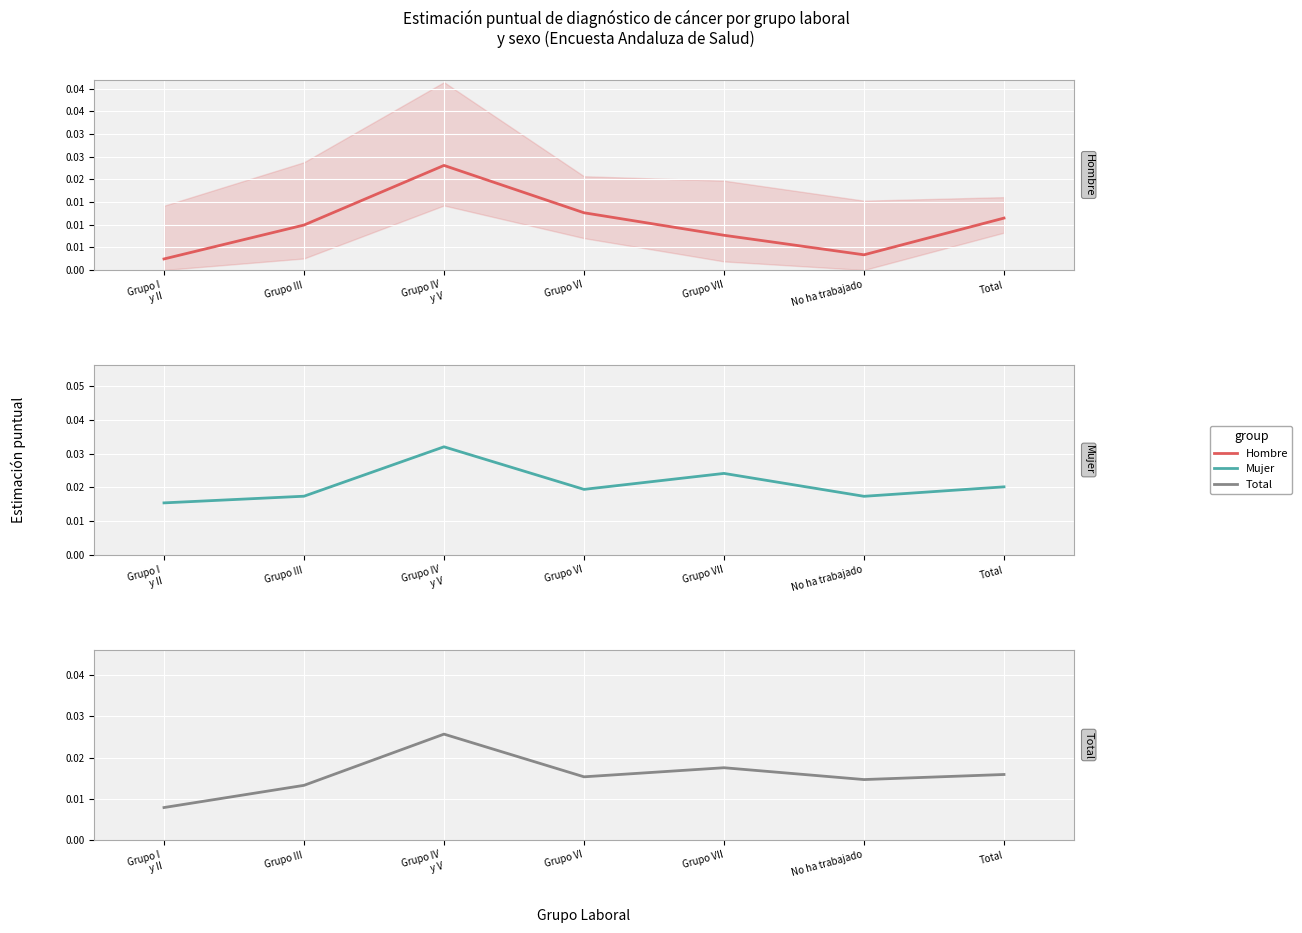

Rank the series by their maximum value, from lowest to highest.

Hombre, Total, Mujer